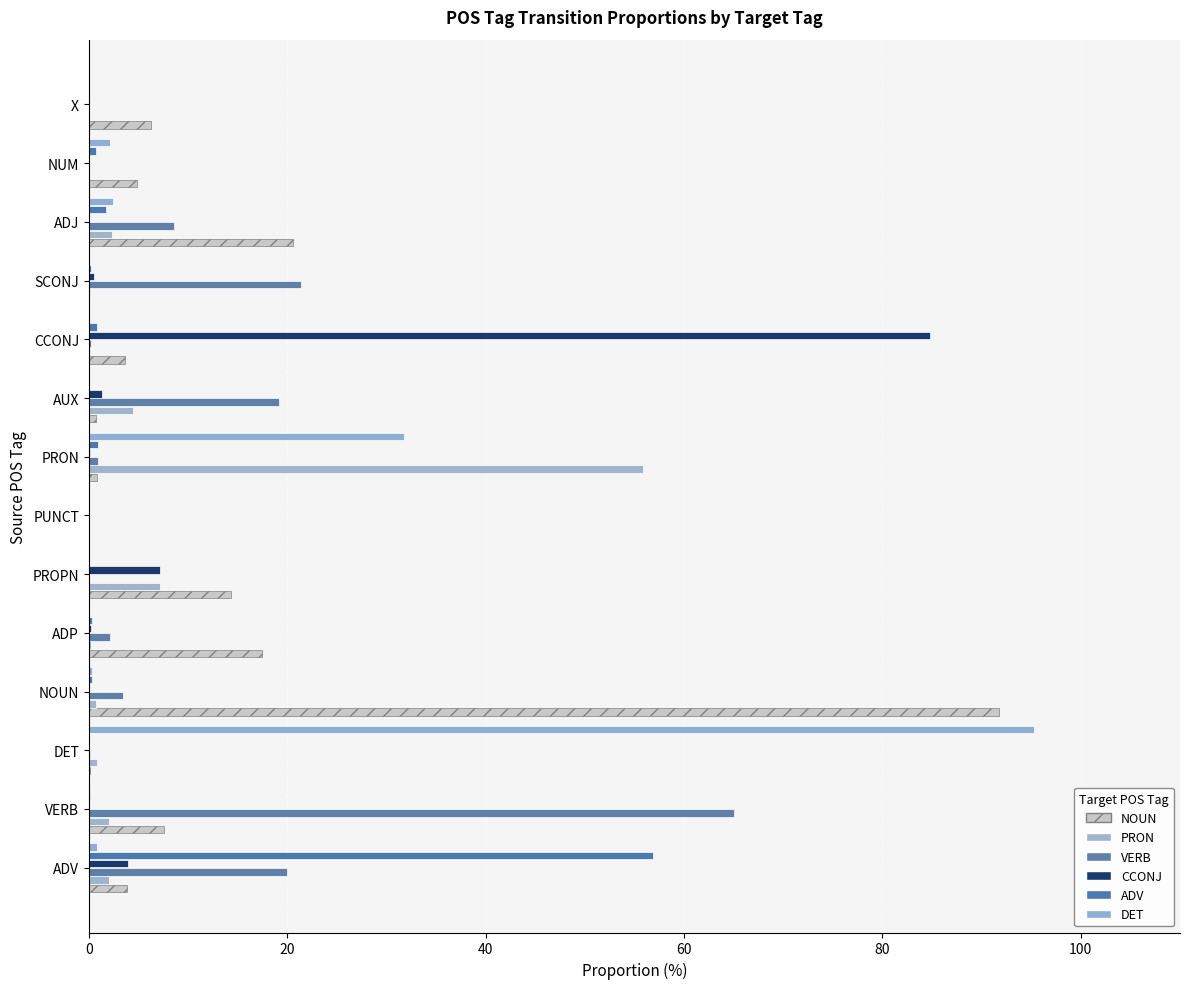

What position from the left is ADJ?

12